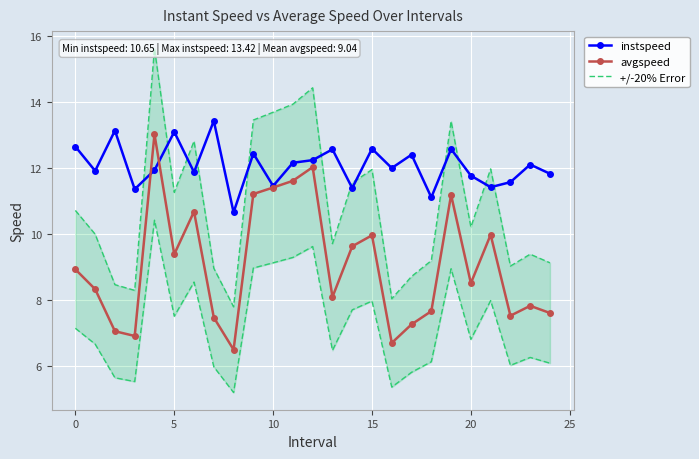

How many interior local valleys does the avgspeed series have?

7